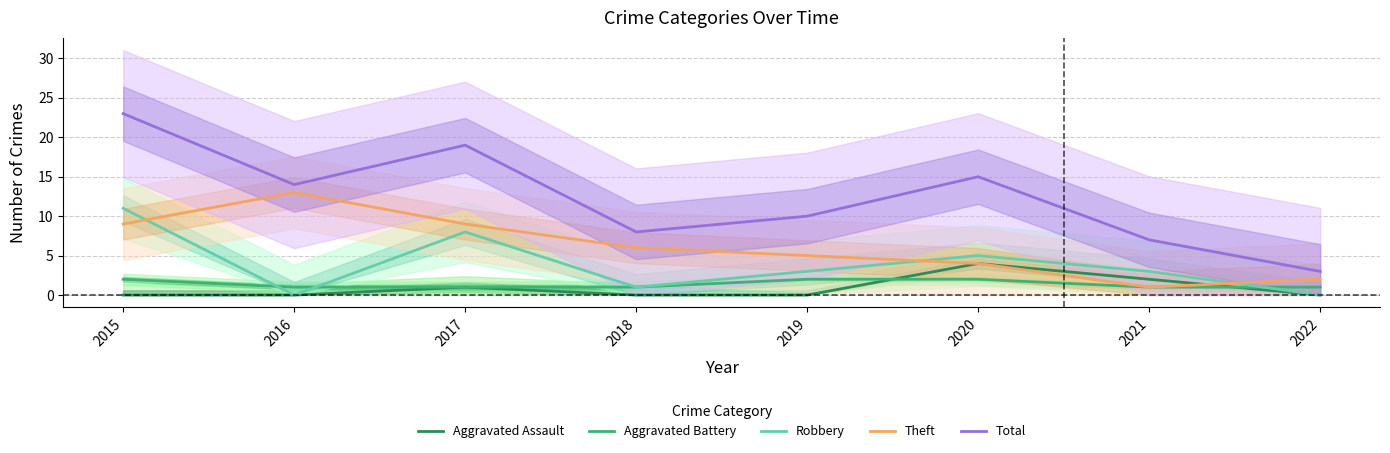

Reading left to right, what are all the values shown in this chart?

Aggravated Assault: 2015=0	2016=0	2017=1	2018=0	2019=0	2020=4	2021=2	2022=0
Aggravated Battery: 2015=2	2016=1	2017=1	2018=1	2019=2	2020=2	2021=1	2022=1
Robbery: 2015=11	2016=0	2017=8	2018=1	2019=3	2020=5	2021=3	2022=0
Theft: 2015=9	2016=13	2017=9	2018=6	2019=5	2020=4	2021=1	2022=2
Total: 2015=23	2016=14	2017=19	2018=8	2019=10	2020=15	2021=7	2022=3